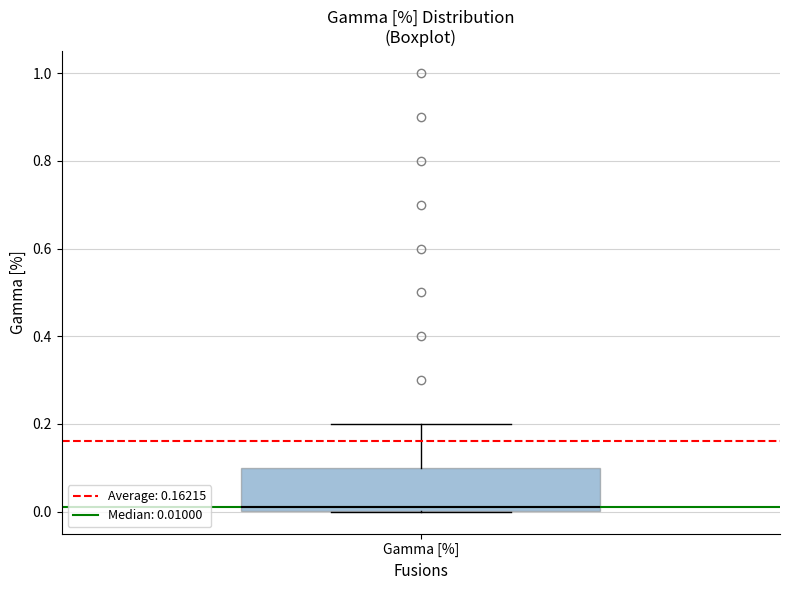

Read this box plot against the y-axis: the position of the median line, the range covered by the box, and the ends of both whiskers. The values are not printed on the chart, so give them approximately, as read against the axis.

median 0.02, box 0.00 to 0.10, whiskers 0.00 to 0.20